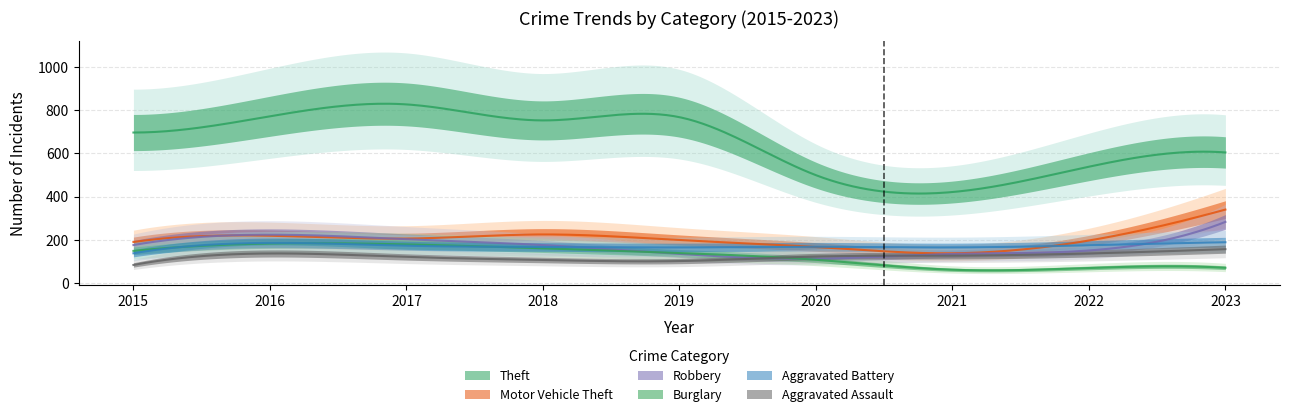

True or false: Theft and Robbery intersect in this chart.

False